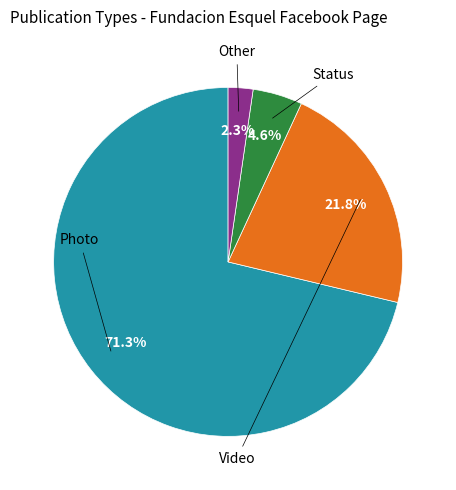

Is there any slice that represents more than half of the pie?

Yes